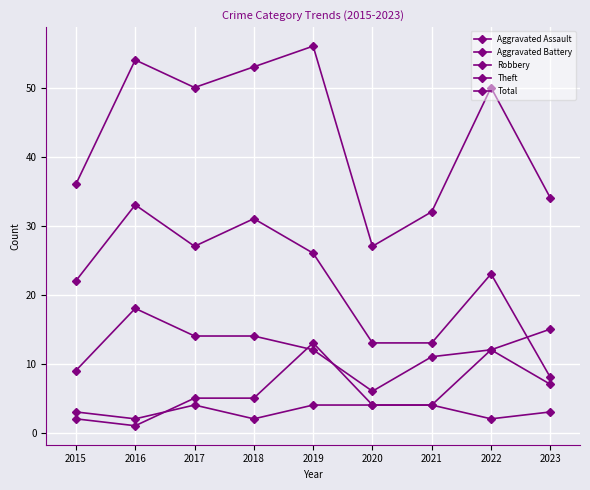

List the labels in order of Aggravated Battery value, largest first.

2019, 2022, 2023, 2017, 2018, 2020, 2021, 2015, 2016